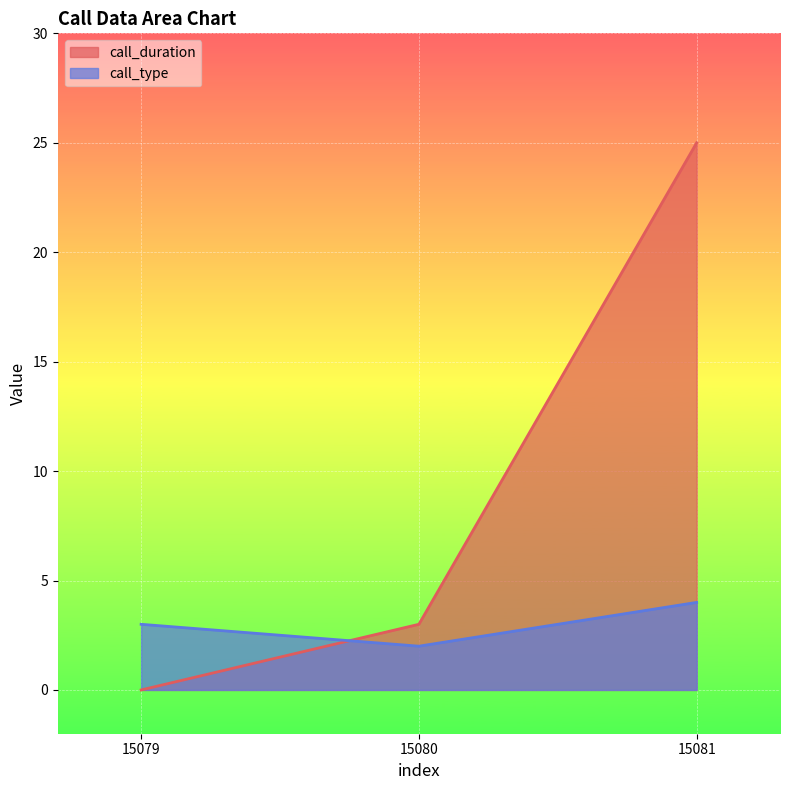

How many values in the call_duration series exceed 3?

1